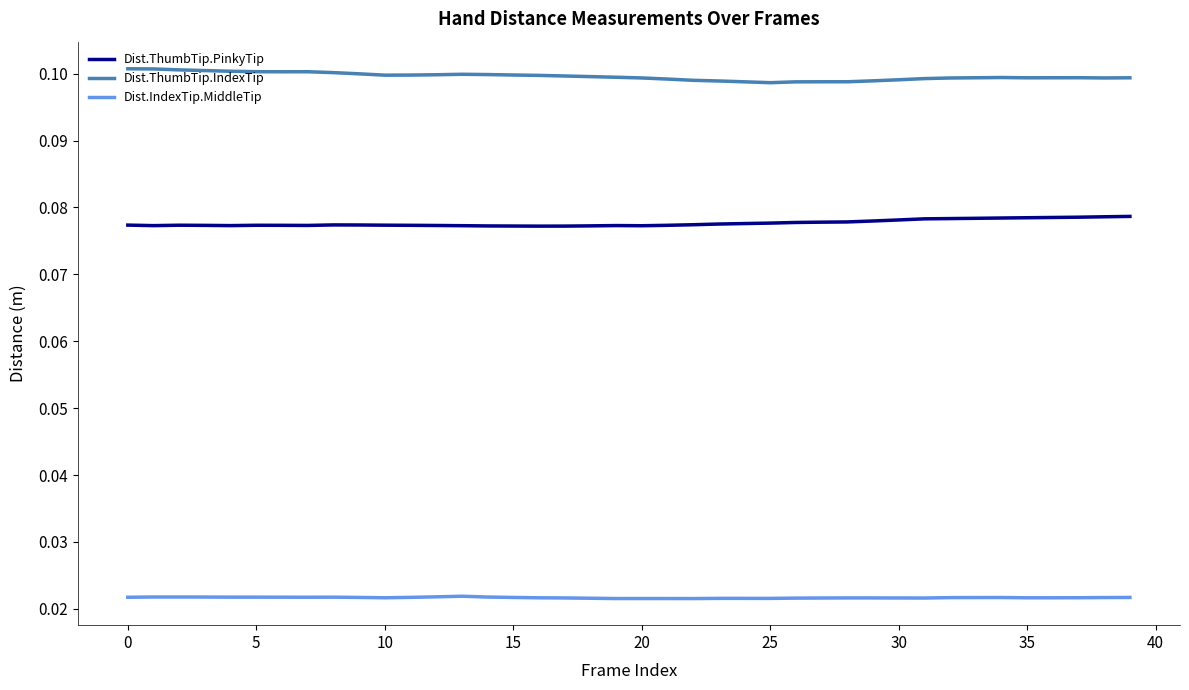

At how many categories does at least one series exceed 0?

40